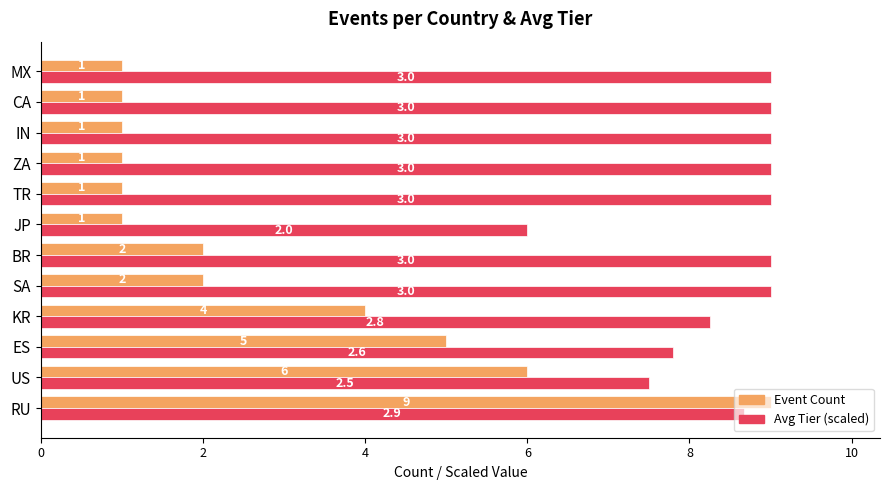

What is the average value of the Event Count series?

2.8